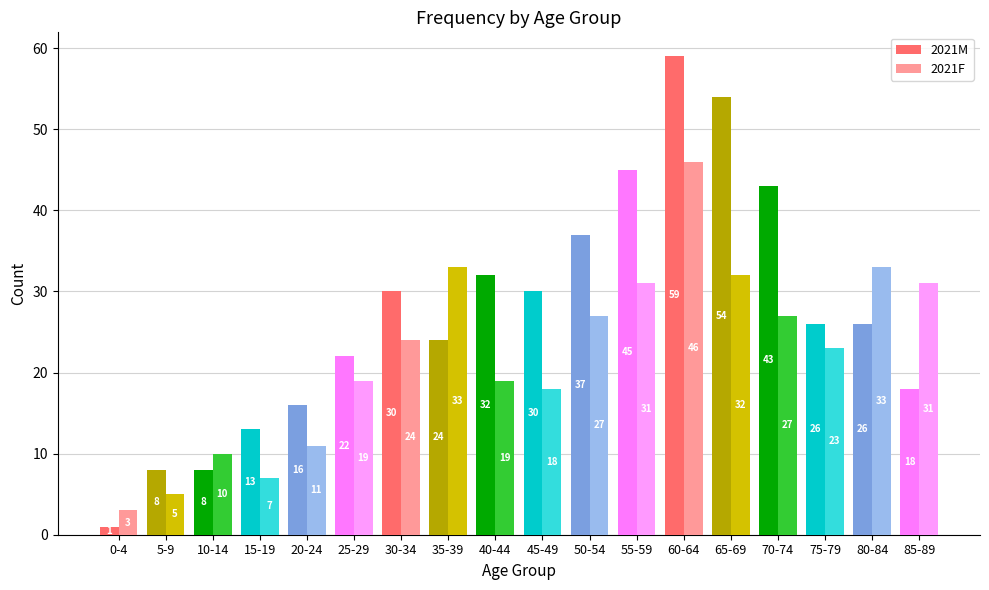

What is the maximum value for 2021F?

46